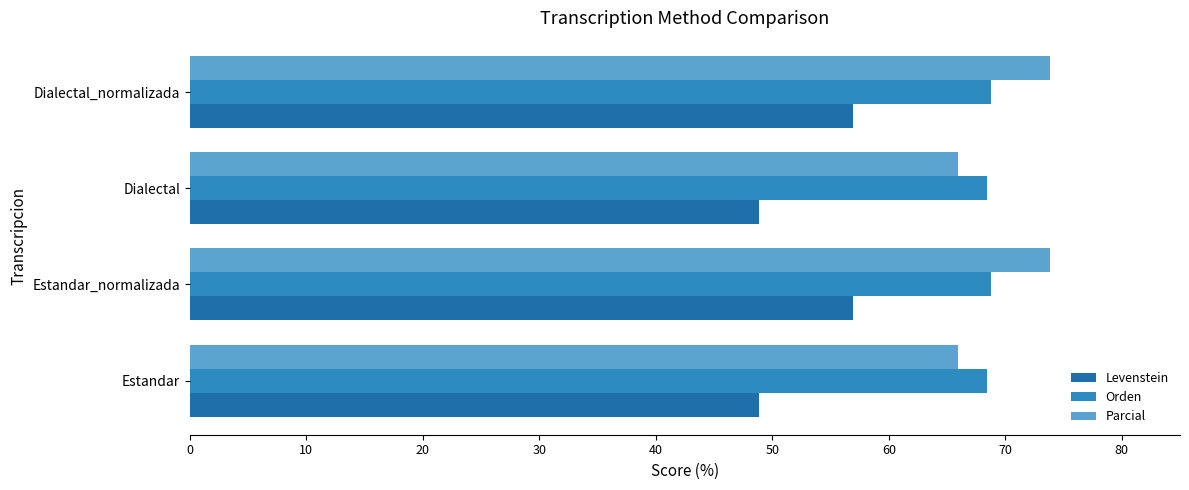

What is the value of the Levenstein bar at the 3rd from the left?

48.9